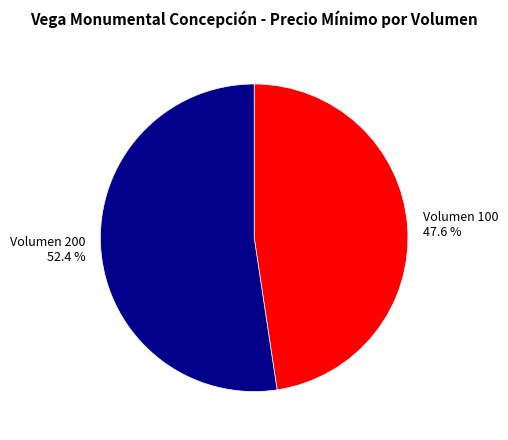

Which slice is the smallest?

Volumen 100